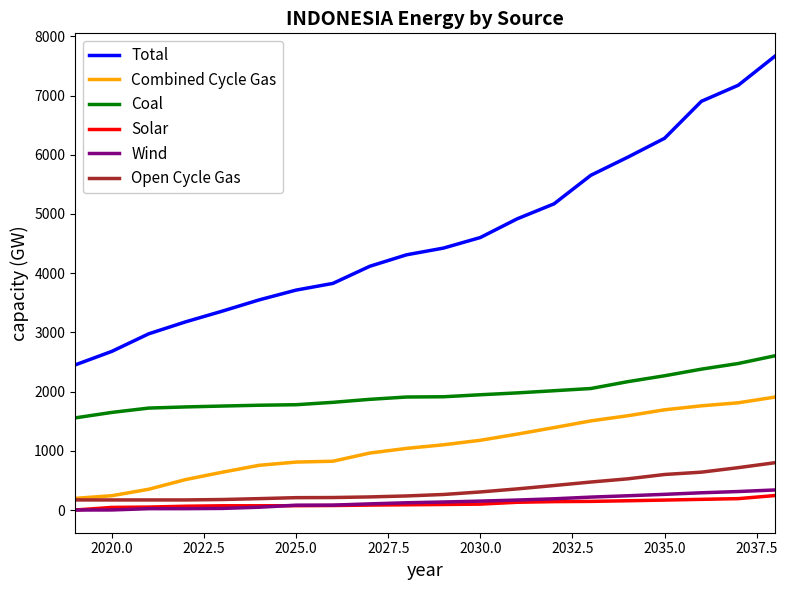

What is the maximum value shown in the chart?

7667.6